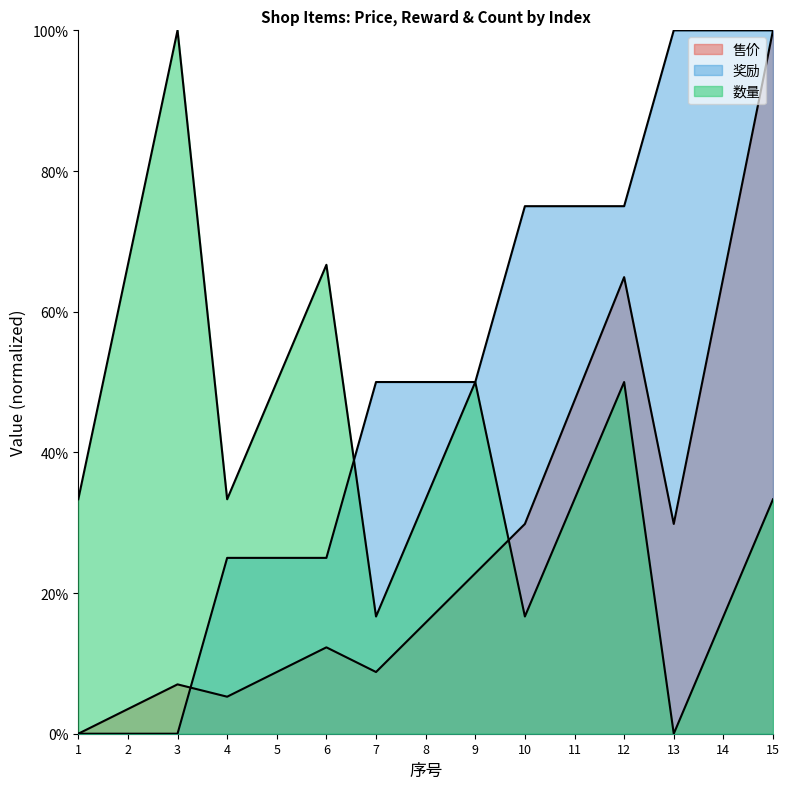

Is it true that 数量 equals 0.5 at 9?

True